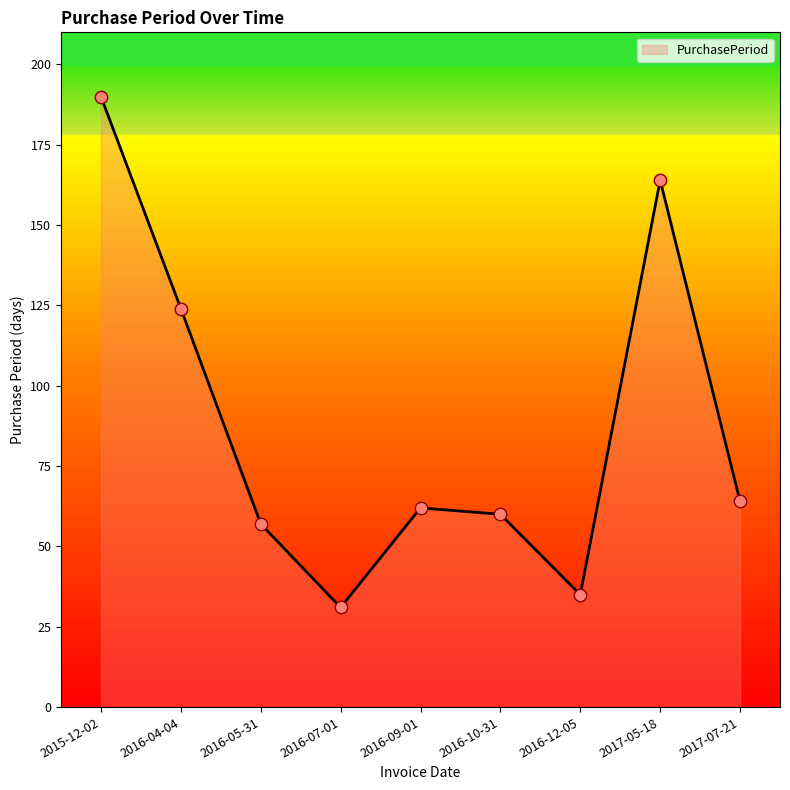

What is the change in value from 2016-07-01 to 2017-05-18?

+133